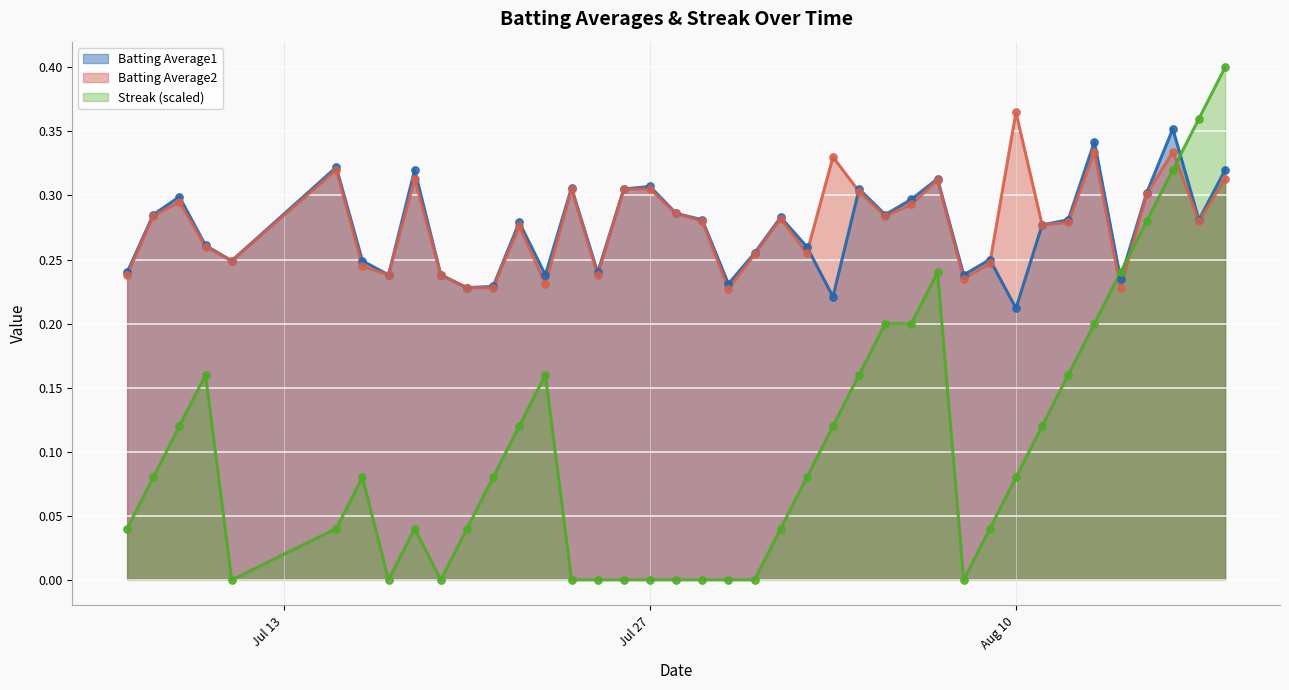

What are all the series names shown in the legend?

Batting Average1, Batting Average2, Streak (scaled)